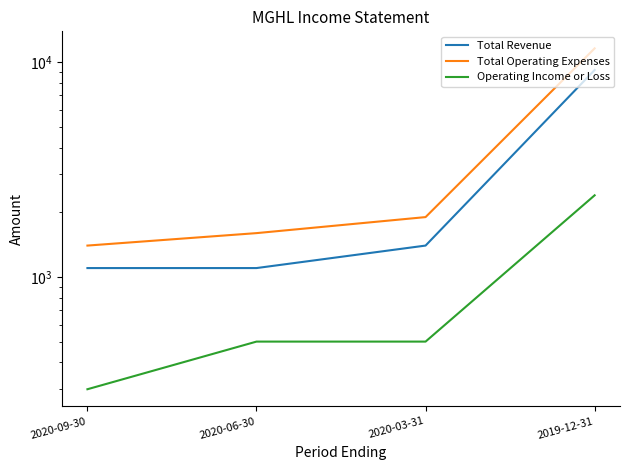

What is the spread (max minus min) of values at 2019-12-31?

9200